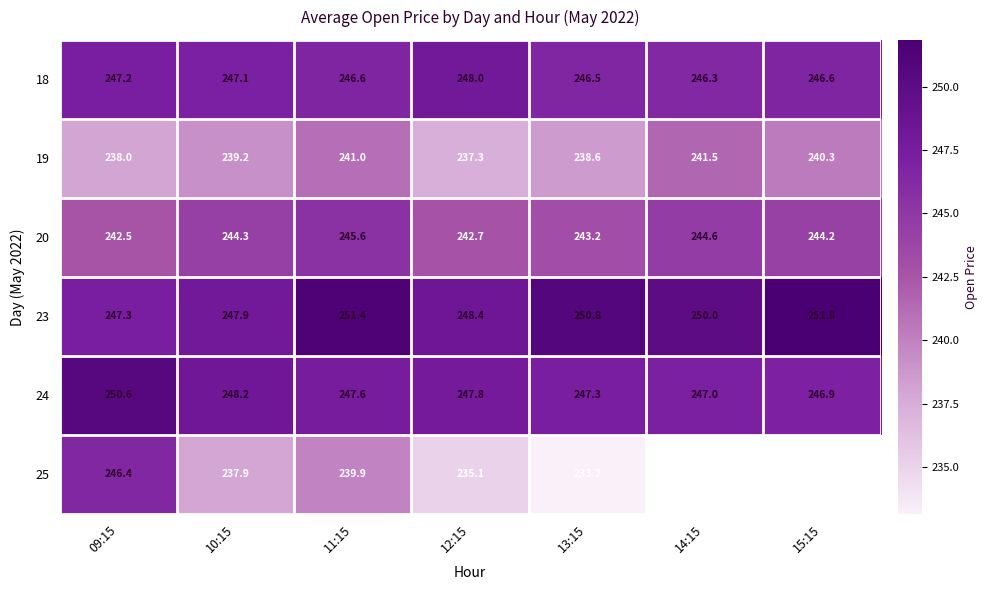

Which category has the lowest value in the 24 series?

15:15